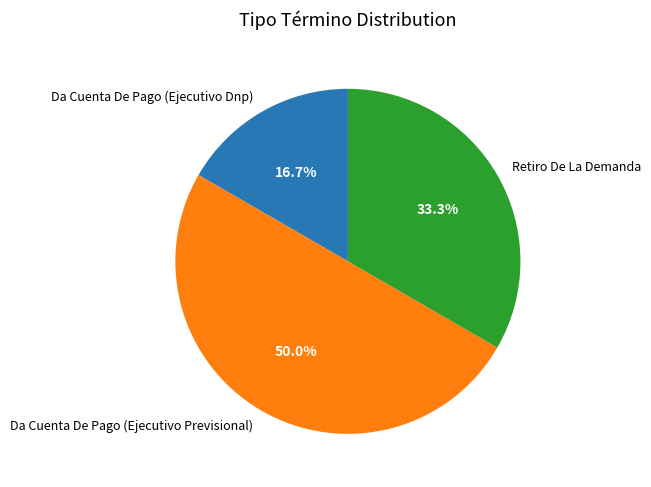

The Da Cuenta De Pago (Ejecutivo Previsional) slice represents 50% of the pie. True or false?

True